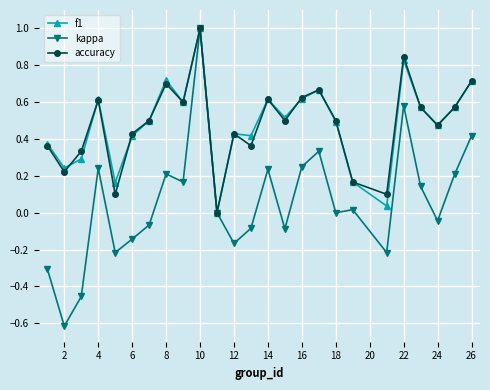

What is the greatest value displayed?

1.0